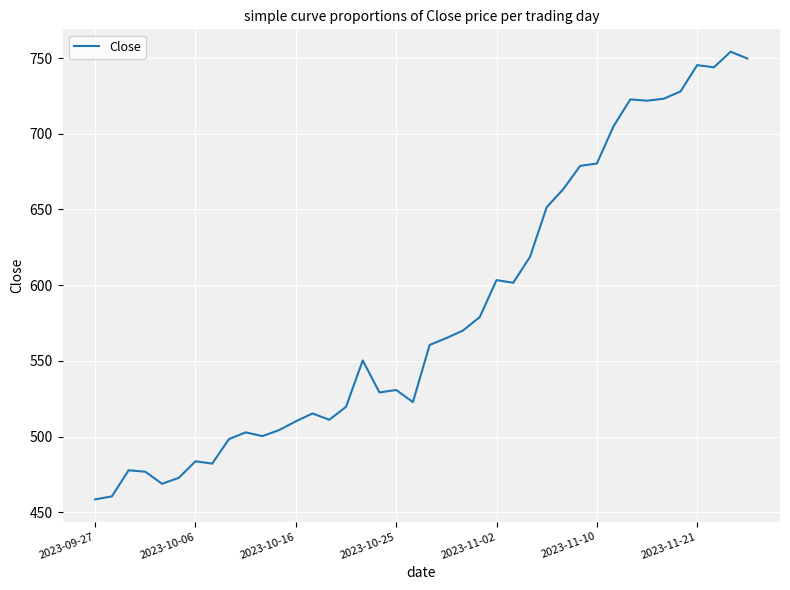

What is the difference between the maximum and minimum values?

295.7